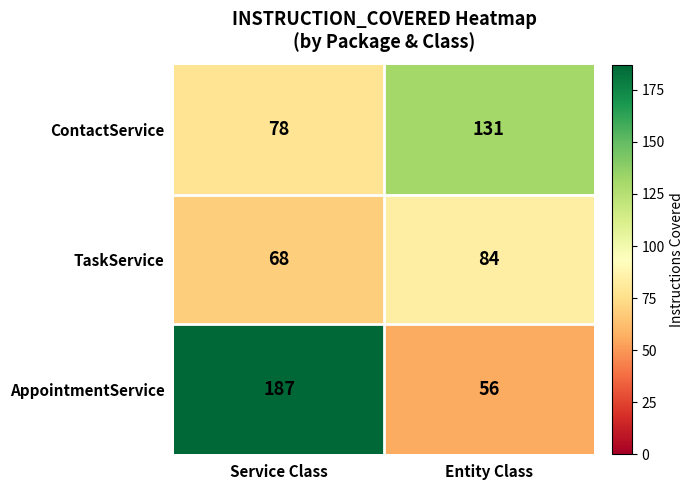

Rank the series by their average value, from lowest to highest.

TaskService, ContactService, AppointmentService